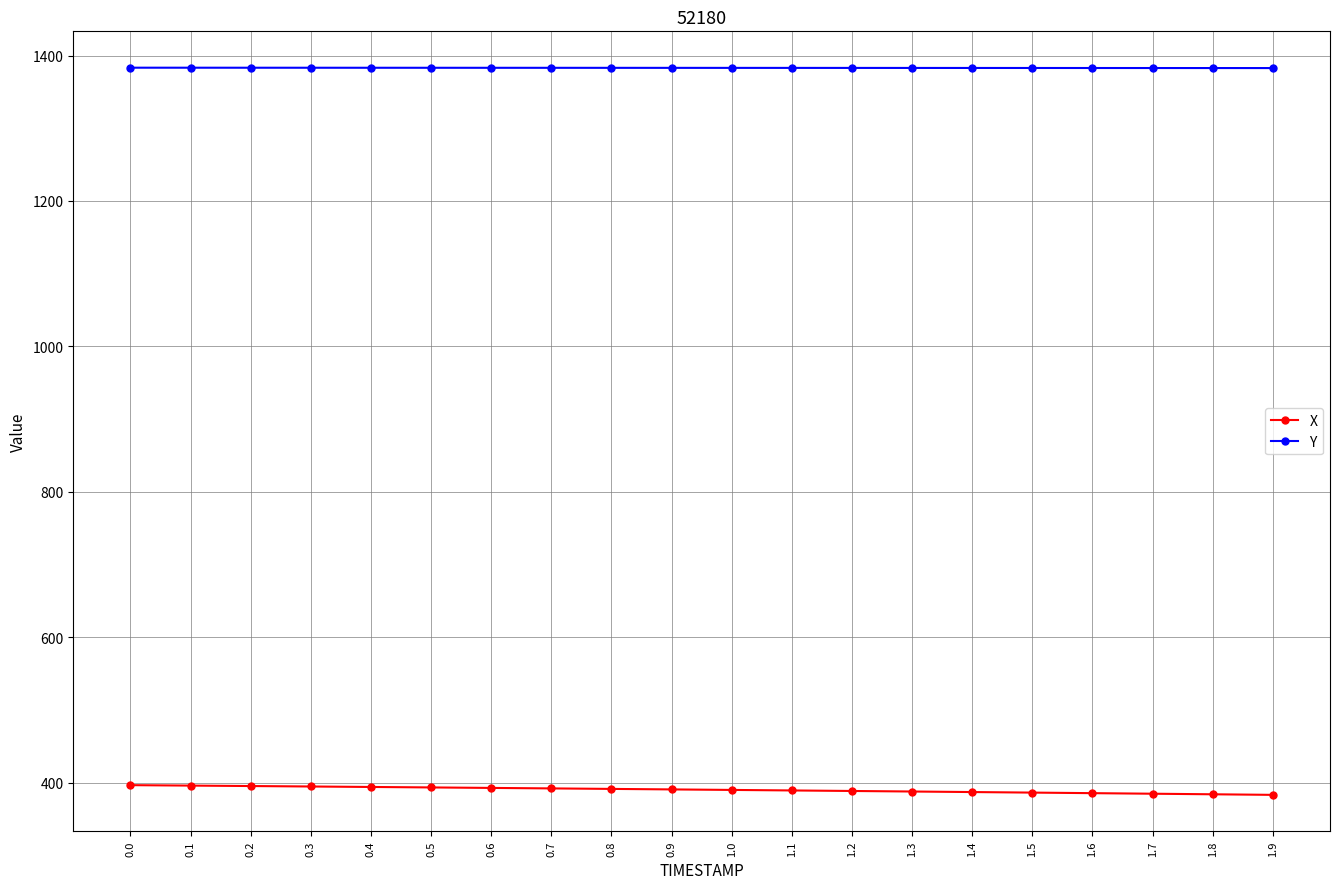

True or false: X and Y intersect in this chart.

False